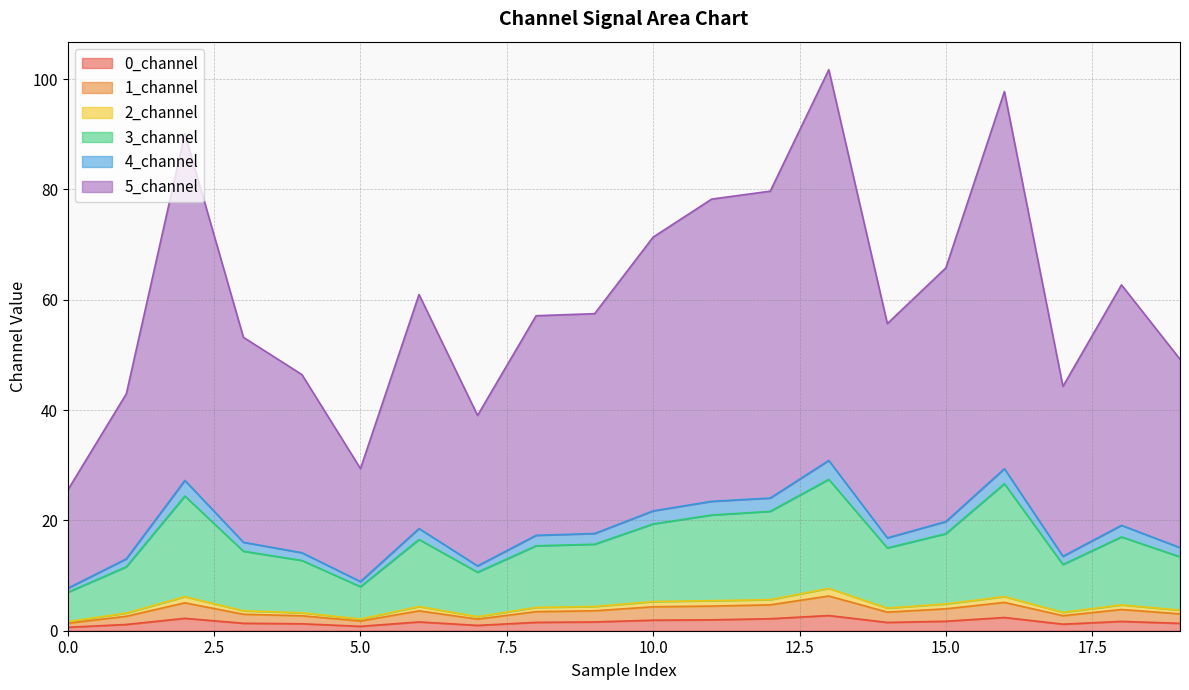

How many lines are shown in the chart?

6